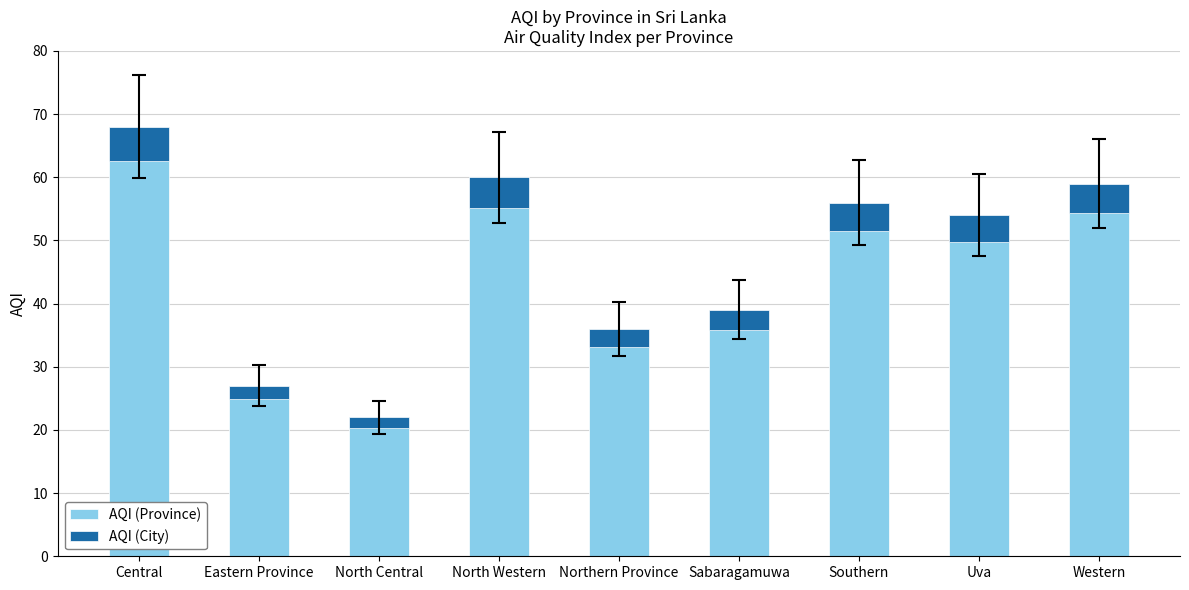

Between Eastern Province and North Central, which series saw the biggest shift?

AQI (Province)